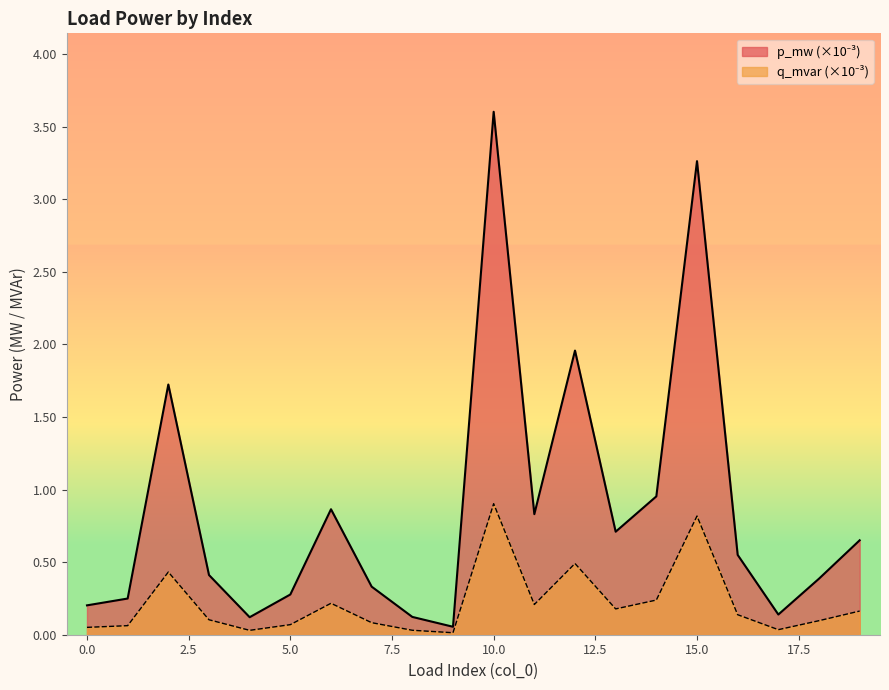

Does the chart have visible grid lines?

No